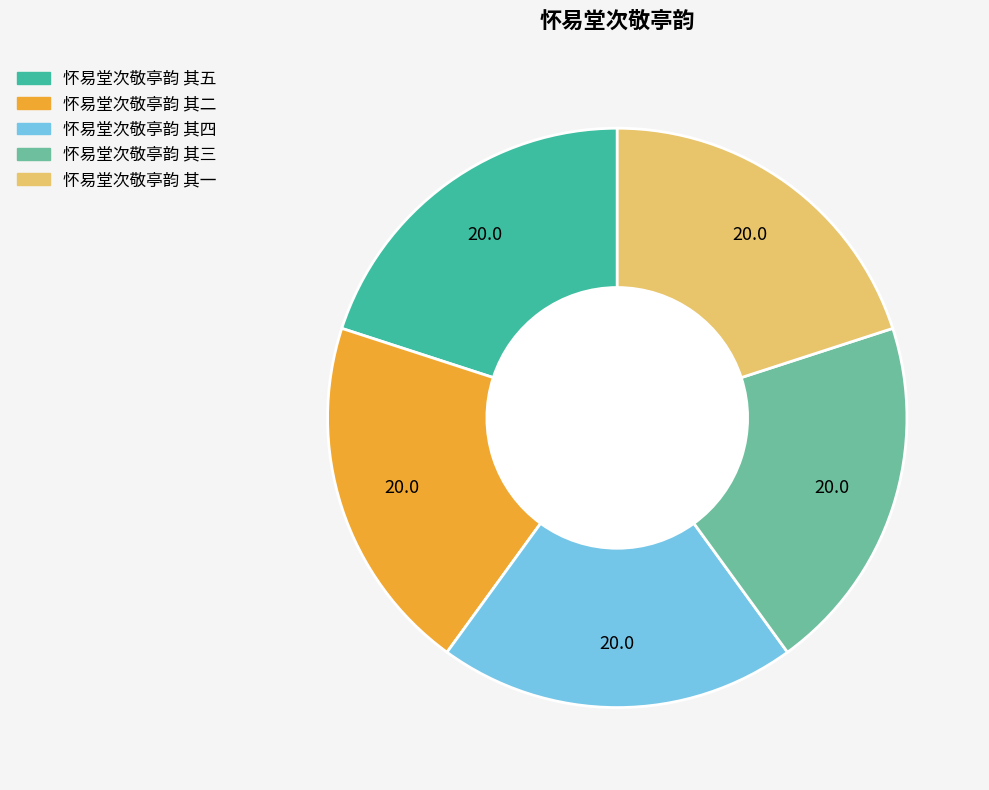

Does 怀易堂次敬亭韵 其五 represent more than half of the total?

No